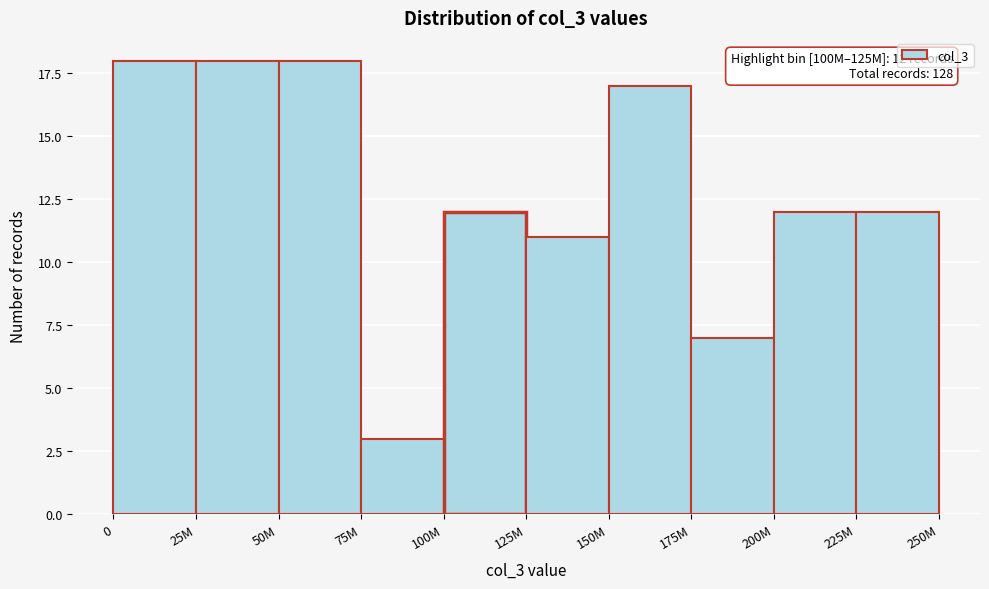

Reading left to right, transcribe all the data shown in this chart.

18	18	18	3	12	11	17	7	12	12